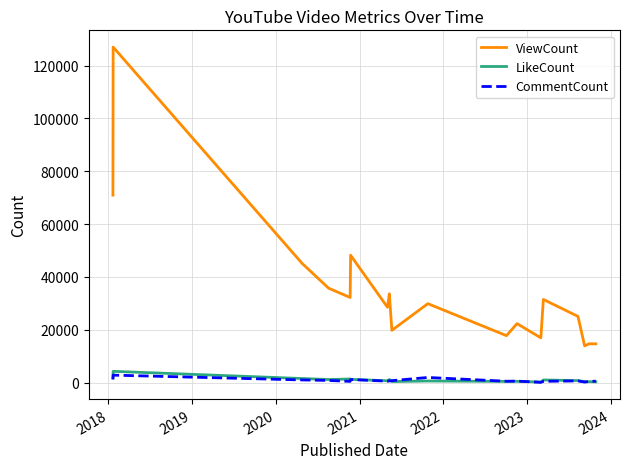

True or false: CommentCount and LikeCount cross at least once.

True